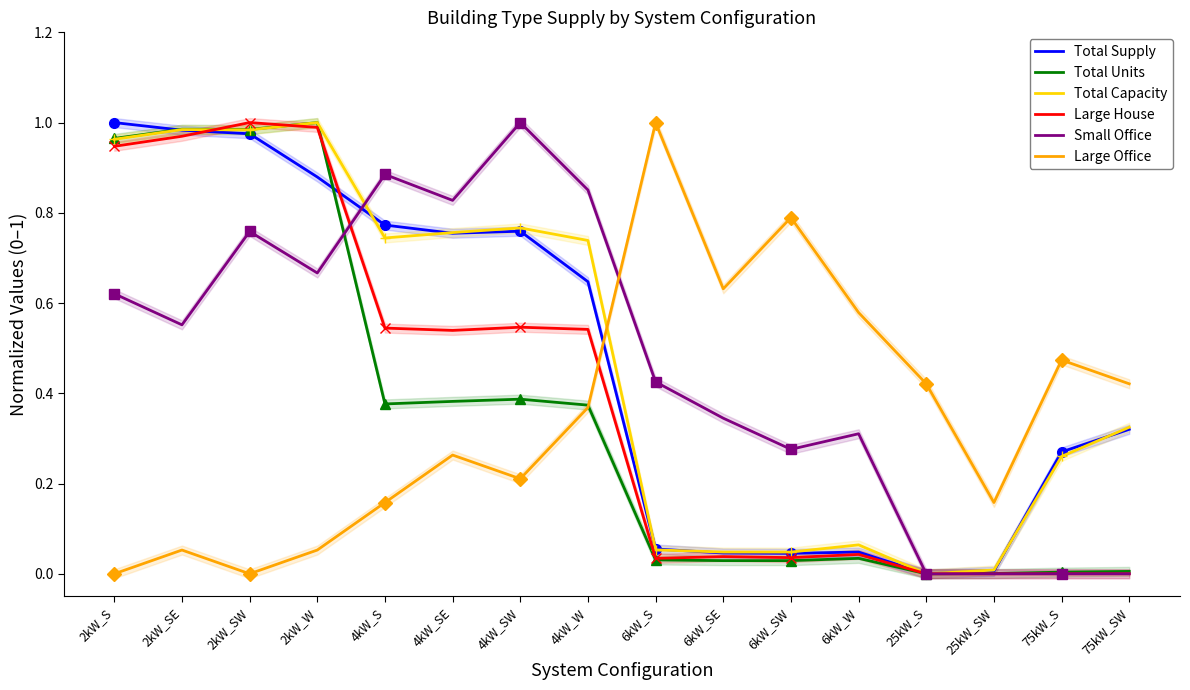

Reading left to right, transcribe all the data shown in this chart.

Total Supply: 2kW_S=1.0	2kW_SE=1.0	2kW_SW=1.0	2kW_W=0.9	4kW_S=0.8	4kW_SE=0.8	4kW_SW=0.8	4kW_W=0.6	6kW_S=0.1	6kW_SE=0.0	6kW_SW=0.0	6kW_W=0.0	25kW_S=0.0	25kW_SW=0.0	75kW_S=0.3	75kW_SW=0.3
Total Units: 2kW_S=1.0	2kW_SE=1.0	2kW_SW=1.0	2kW_W=1.0	4kW_S=0.4	4kW_SE=0.4	4kW_SW=0.4	4kW_W=0.4	6kW_S=0.0	6kW_SE=0.0	6kW_SW=0.0	6kW_W=0.0	25kW_S=0.0	25kW_SW=0.0	75kW_S=0.0	75kW_SW=0.0
Total Capacity: 2kW_S=1.0	2kW_SE=1.0	2kW_SW=1.0	2kW_W=1.0	4kW_S=0.7	4kW_SE=0.8	4kW_SW=0.8	4kW_W=0.7	6kW_S=0.1	6kW_SE=0.0	6kW_SW=0.0	6kW_W=0.1	25kW_S=0.0	25kW_SW=0.0	75kW_S=0.3	75kW_SW=0.3
Large House: 2kW_S=0.9	2kW_SE=1.0	2kW_SW=1.0	2kW_W=1.0	4kW_S=0.5	4kW_SE=0.5	4kW_SW=0.5	4kW_W=0.5	6kW_S=0.0	6kW_SE=0.0	6kW_SW=0.0	6kW_W=0.0	25kW_S=0.0	25kW_SW=0.0	75kW_S=0.0	75kW_SW=0.0
Small Office: 2kW_S=0.6	2kW_SE=0.6	2kW_SW=0.8	2kW_W=0.7	4kW_S=0.9	4kW_SE=0.8	4kW_SW=1.0	4kW_W=0.9	6kW_S=0.4	6kW_SE=0.3	6kW_SW=0.3	6kW_W=0.3	25kW_S=0.0	25kW_SW=0.0	75kW_S=0.0	75kW_SW=0.0
Large Office: 2kW_S=0.0	2kW_SE=0.1	2kW_SW=0.0	2kW_W=0.1	4kW_S=0.2	4kW_SE=0.3	4kW_SW=0.2	4kW_W=0.4	6kW_S=1.0	6kW_SE=0.6	6kW_SW=0.8	6kW_W=0.6	25kW_S=0.4	25kW_SW=0.2	75kW_S=0.5	75kW_SW=0.4